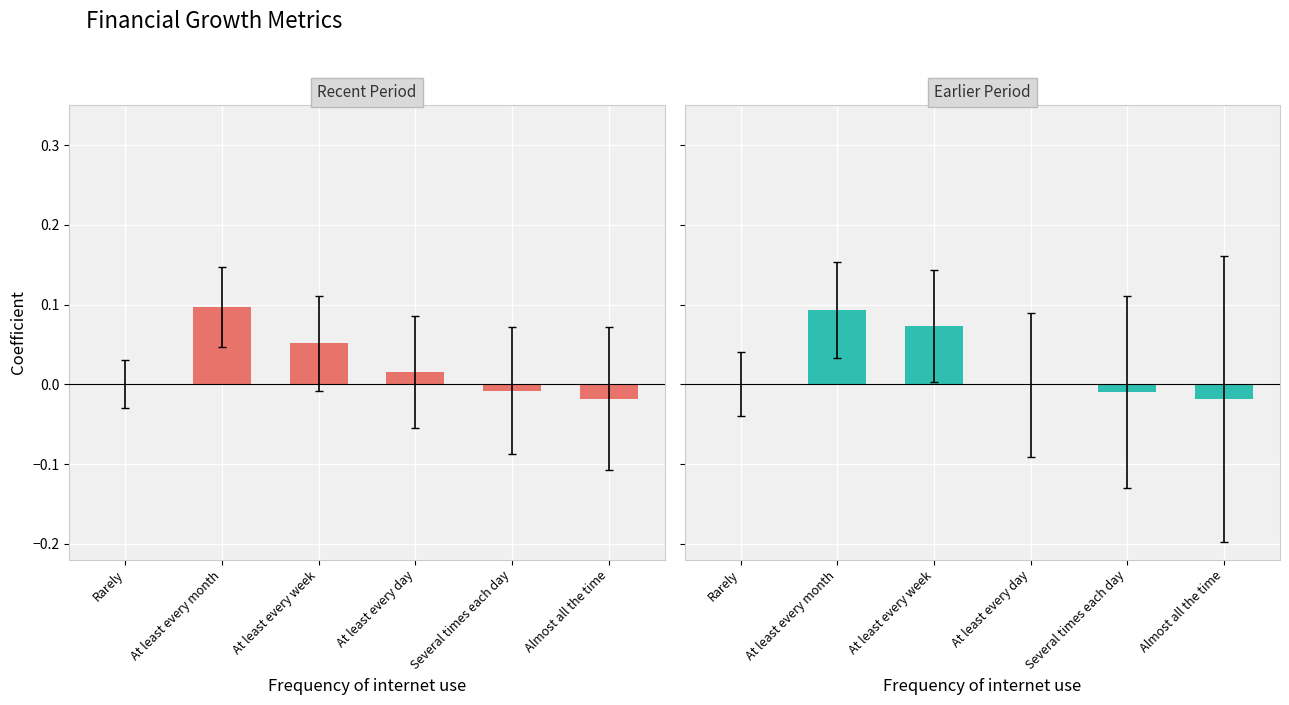

Count the number of categories in the chart.

6